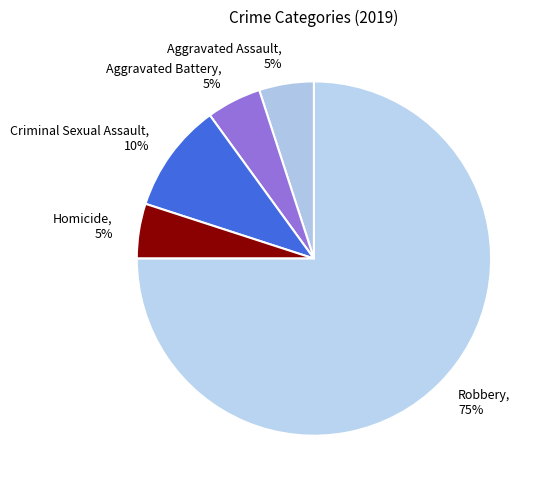

Does Homicide account for over 50% of the chart?

No